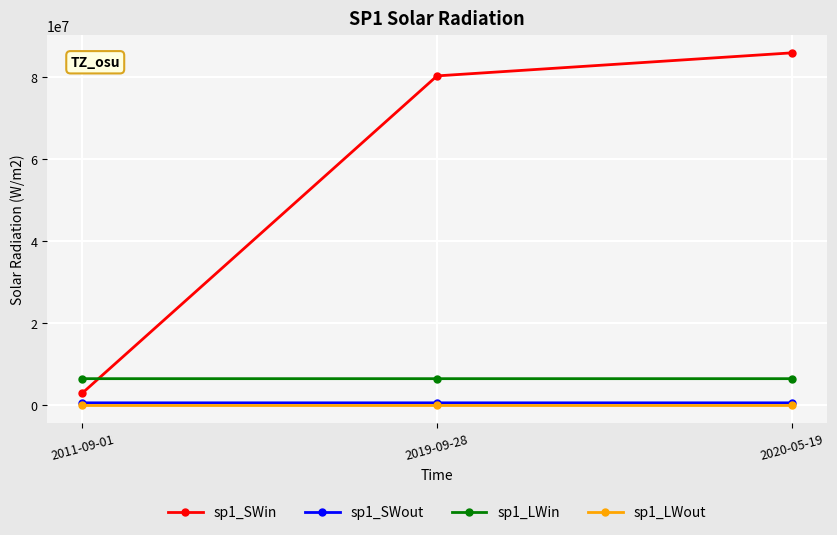

What is the value of the sp1_LWin point at the 2nd from the left?

6525420.9